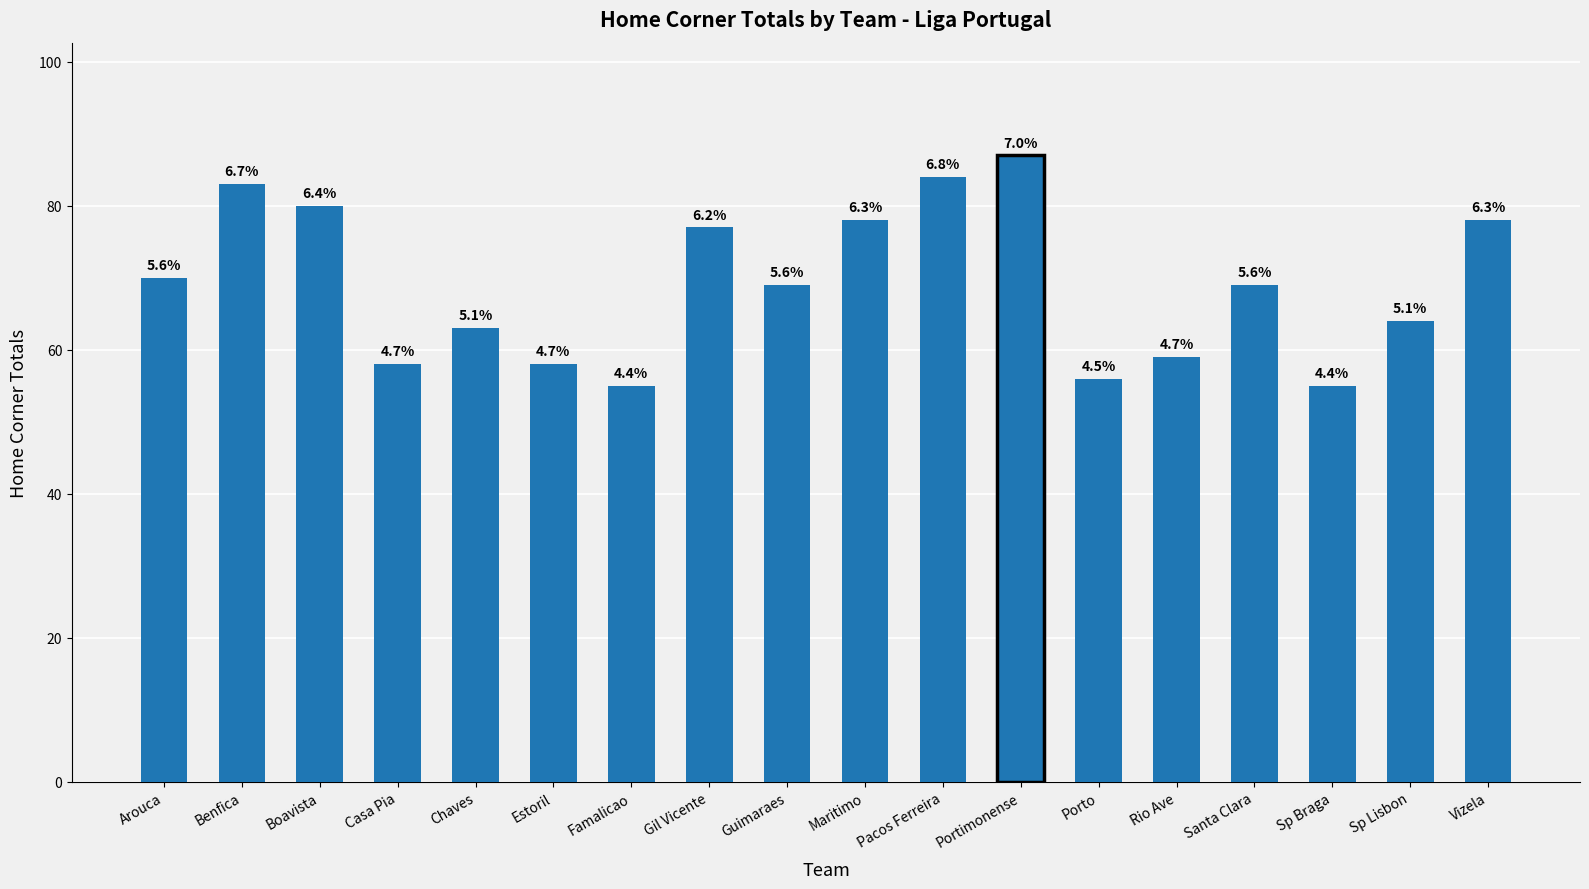

Between Sp Braga and Porto, which is larger?

Porto